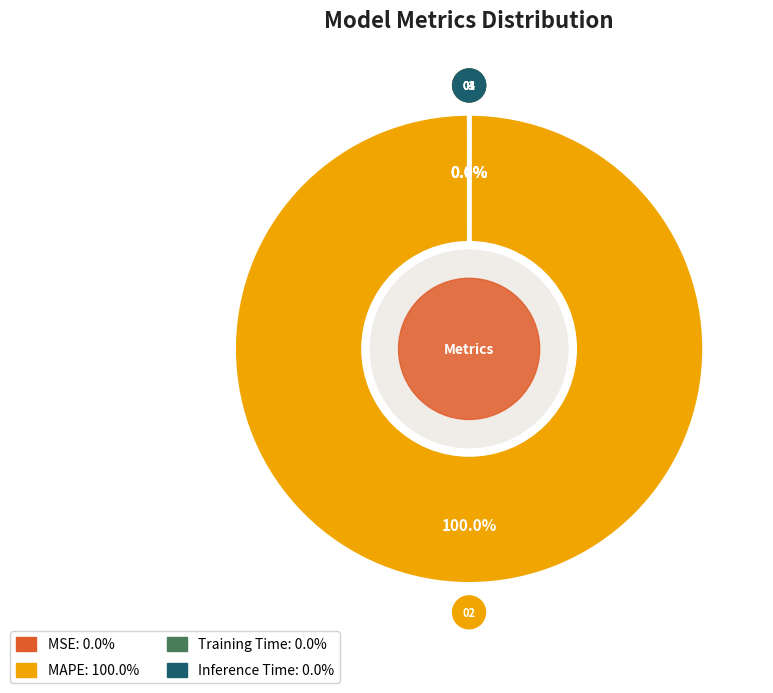

Which category has the biggest portion of the pie?

MAPE